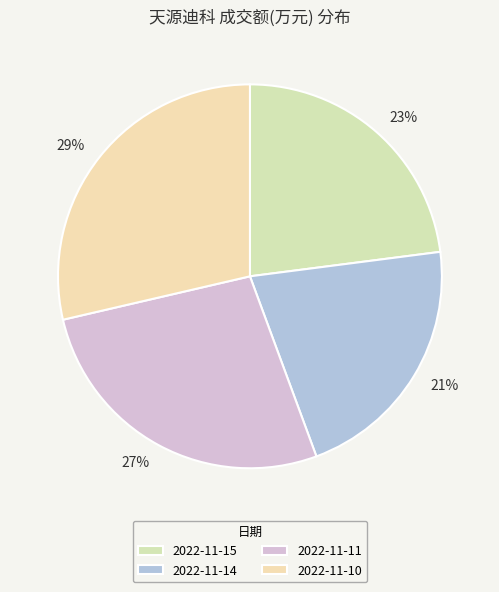

Rank the categories by value from highest to lowest.

2022-11-10, 2022-11-11, 2022-11-15, 2022-11-14